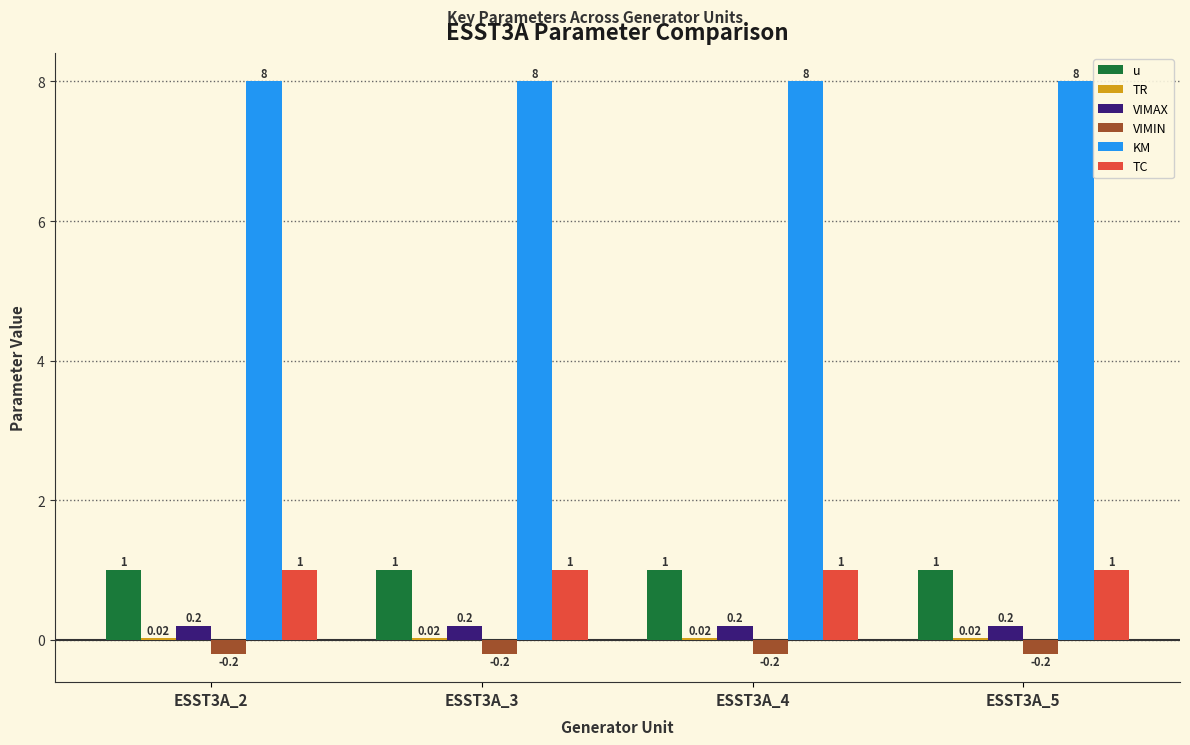

What is the approximate value of TC at ESST3A_2?

1.0